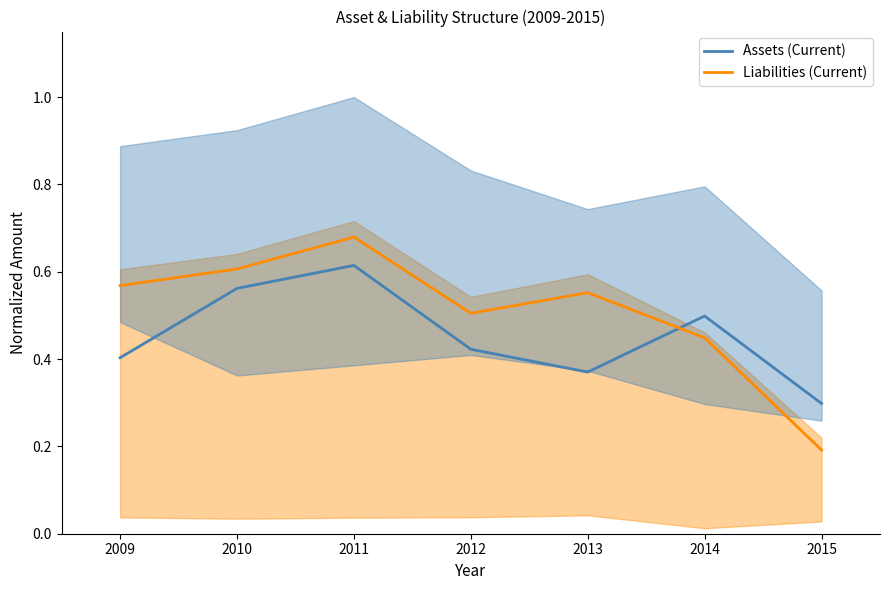

How many lines are shown in the chart?

2